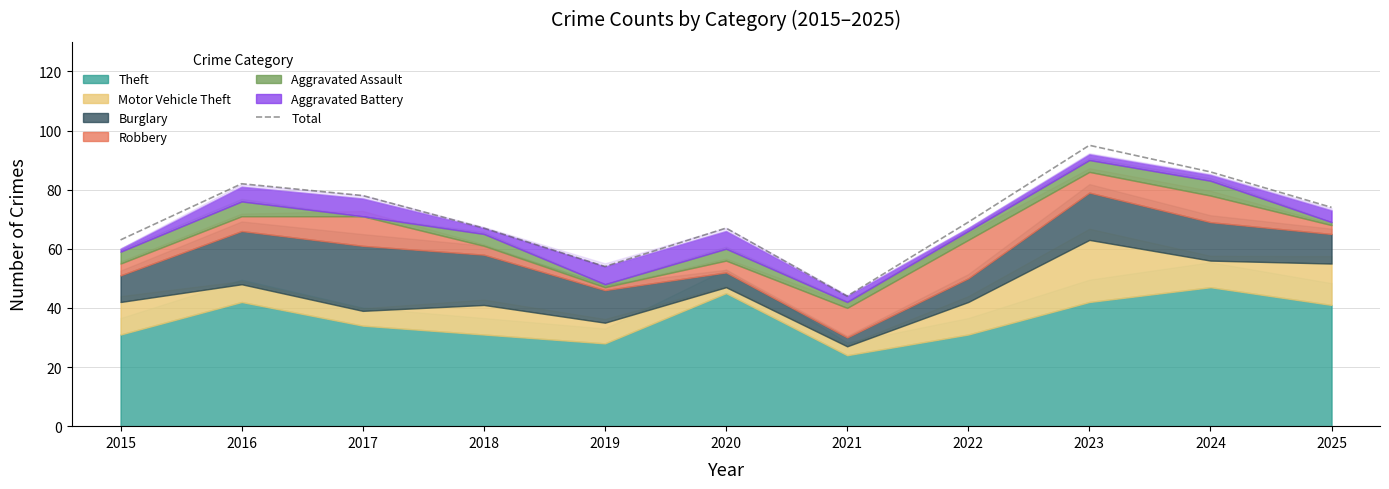

Reading left to right, list all the values displayed in this chart.

2015=63	2016=82	2017=78	2018=67	2019=54	2020=67	2021=44	2022=69	2023=95	2024=86	2025=74